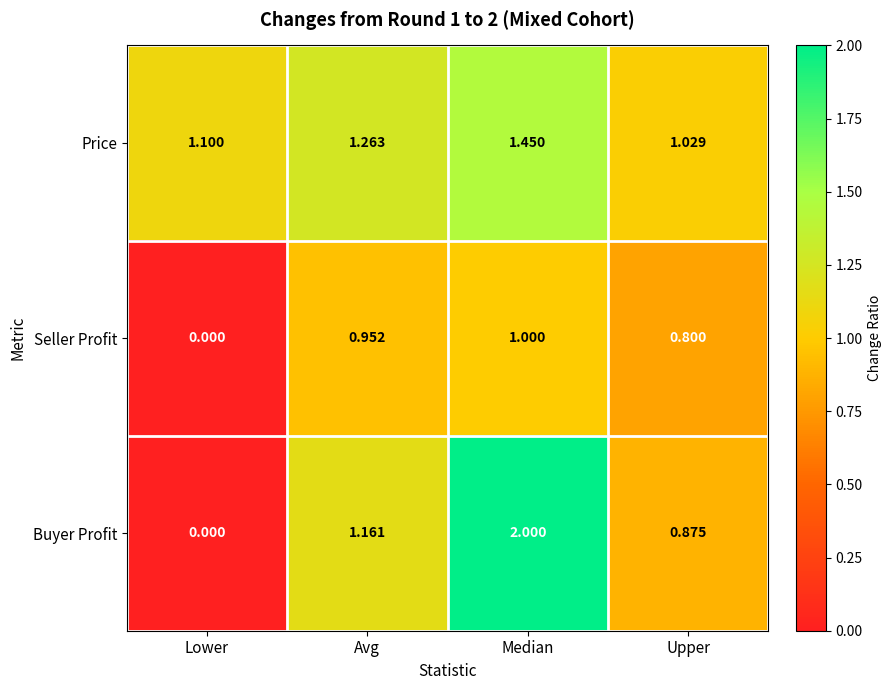

Which series has the largest total across all categories?

Price